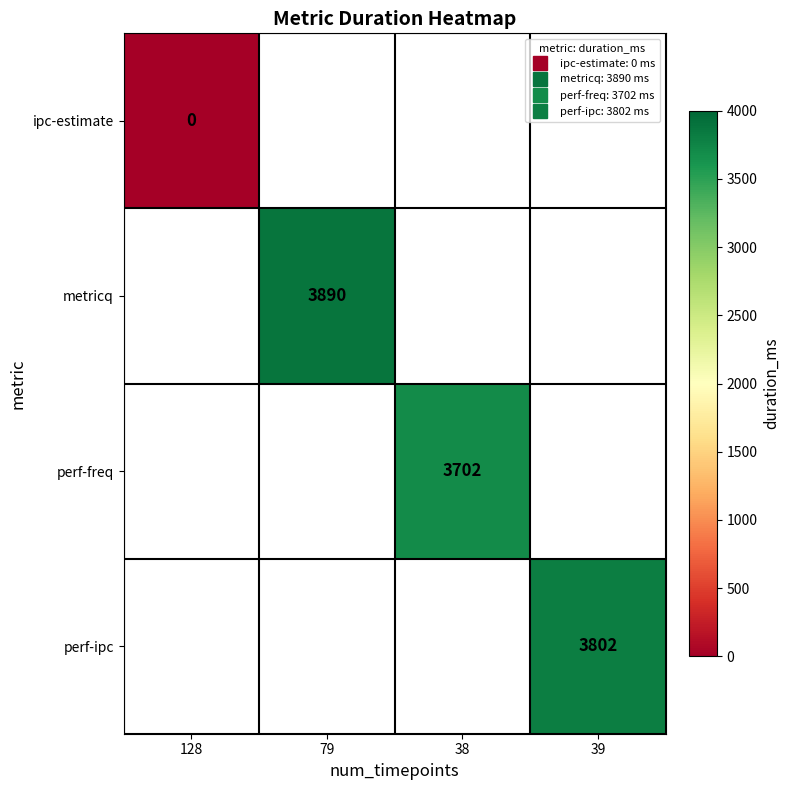

How many values in perf-freq are above zero?

1